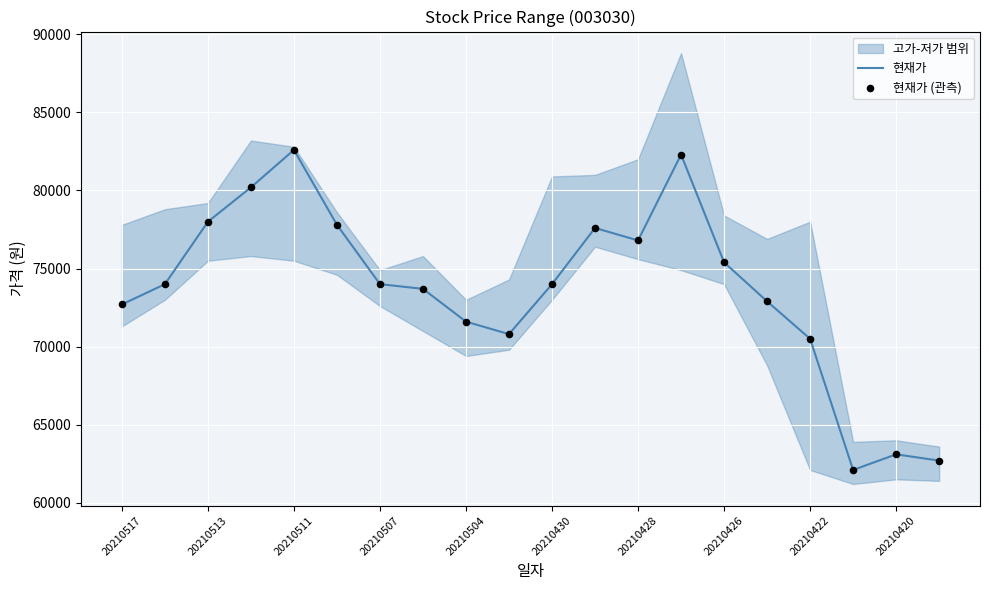

Is it true that 현재가 equals 71600 at 20210504?

True